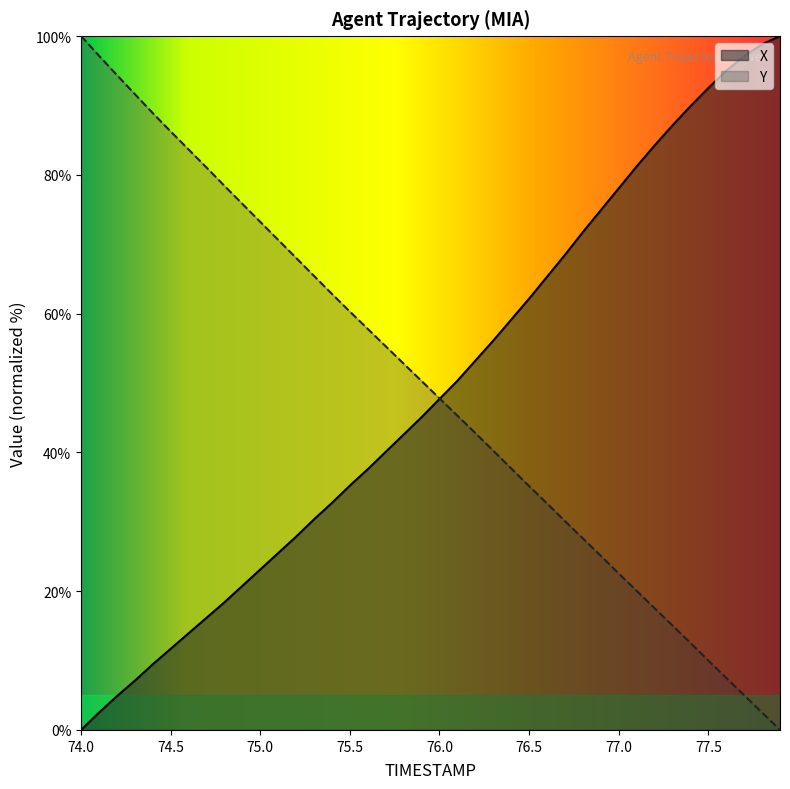

At 77.4, list the series in order from largest to smallest.

X, Y